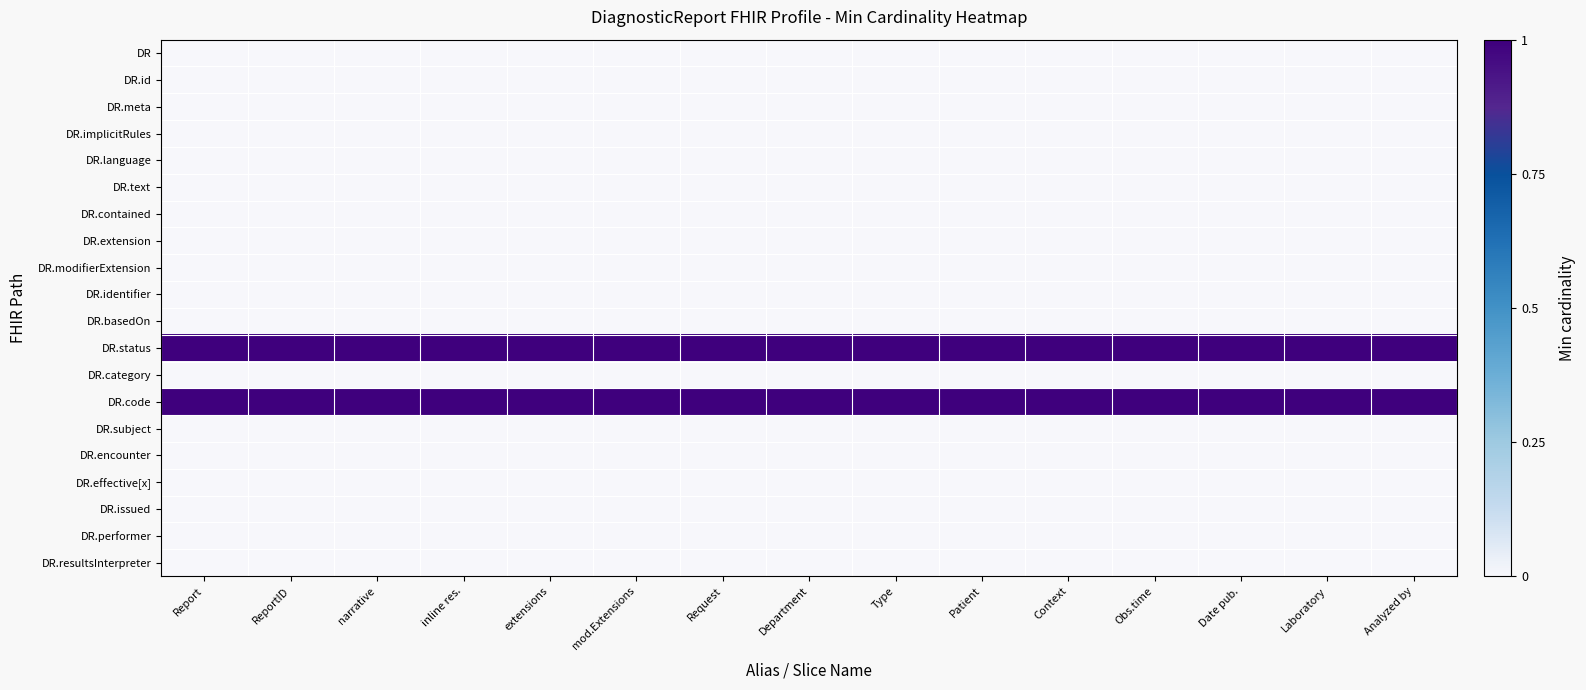

At which category is the sum across all series the highest?

Report